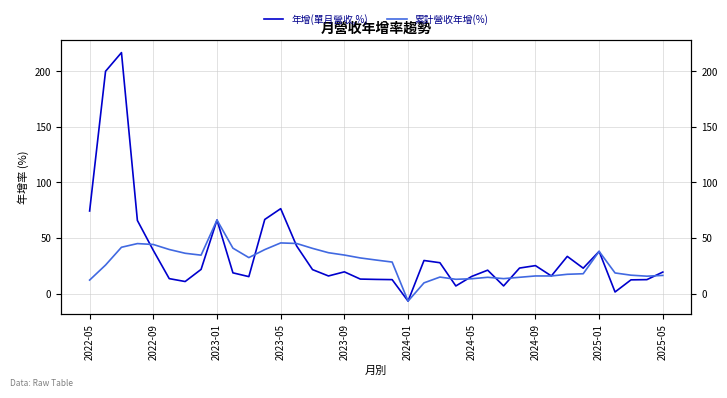

Which series ends up on top after the final intersection of 年增(單月營收,%) and 累計營收年增(%)?

年增(單月營收,%)